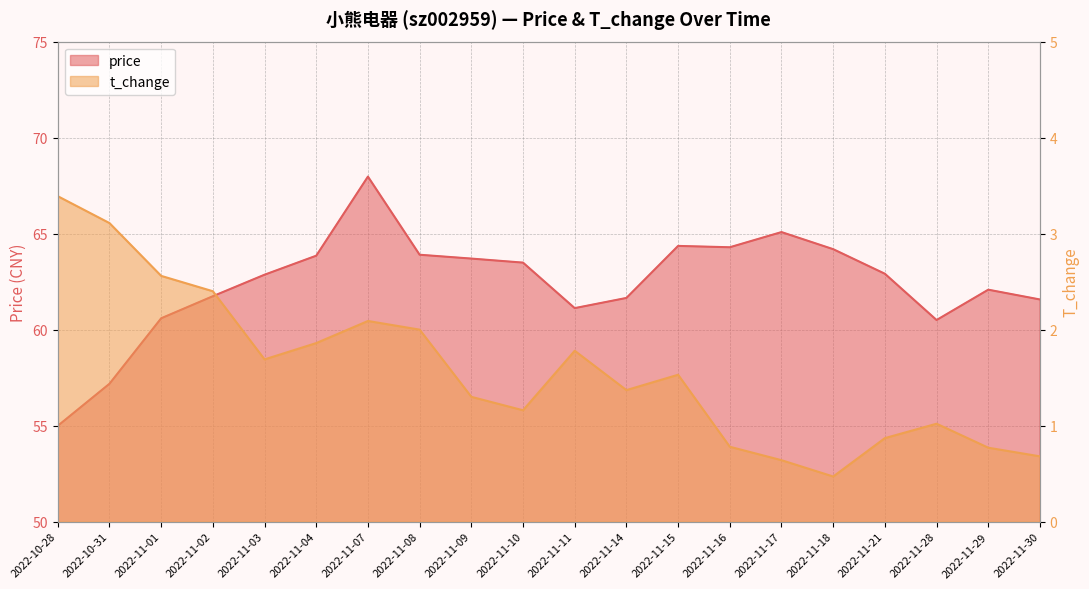

What is the difference between the highest and lowest values at 2022-11-15?

62.8